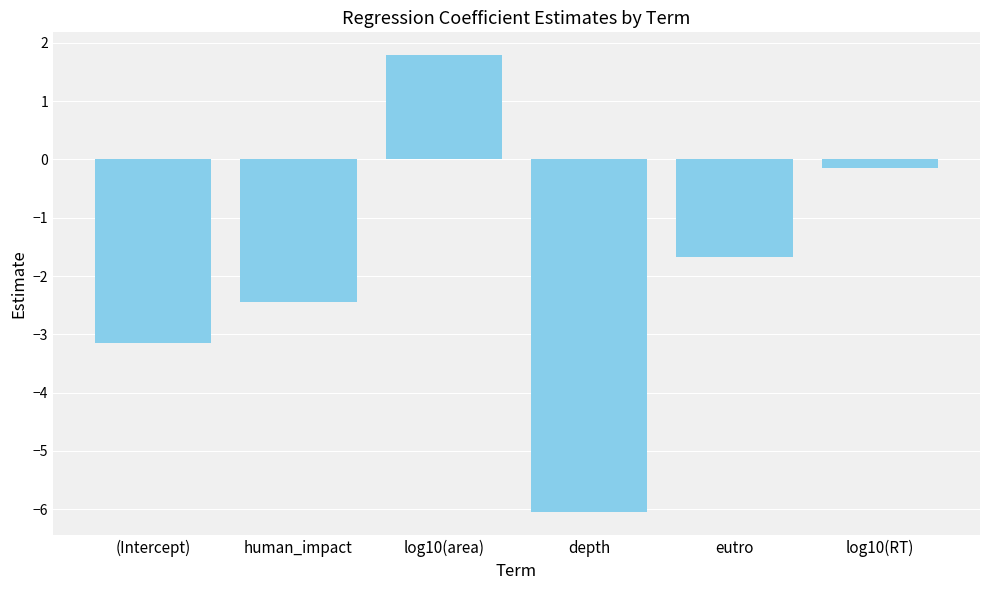

True or false: the data shows -3.6 at human_impact.

False